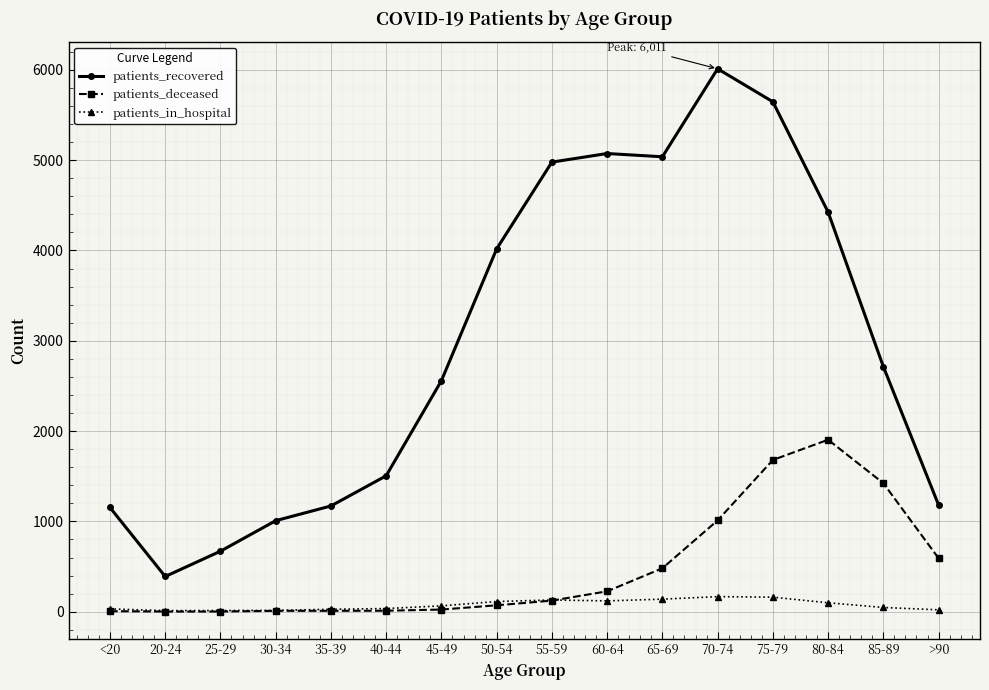

Which series changed the most between 60-64 and >90?

patients_recovered